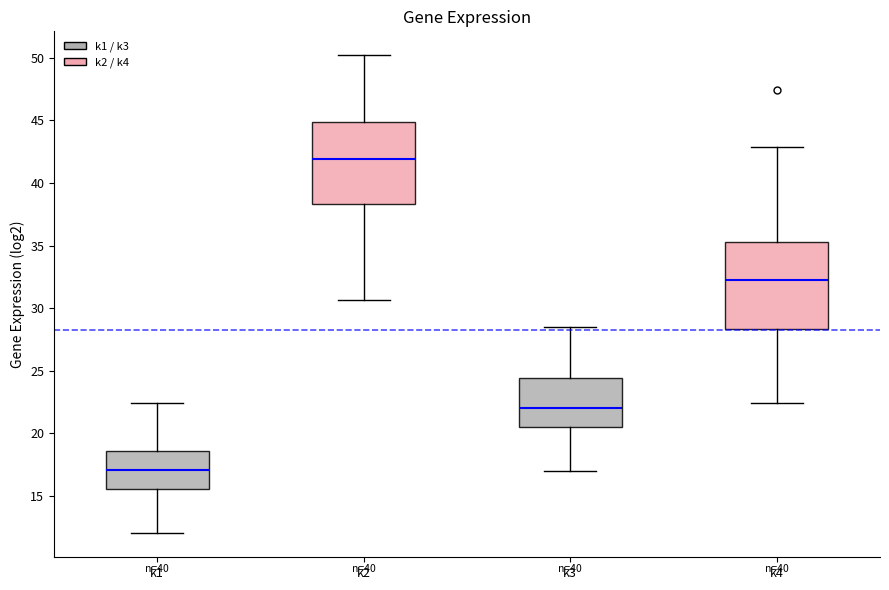

Where does the lower whisker of the box for k2 end on the y-axis? The values are not printed on the chart, so give them approximately, as read against the axis.

30.5